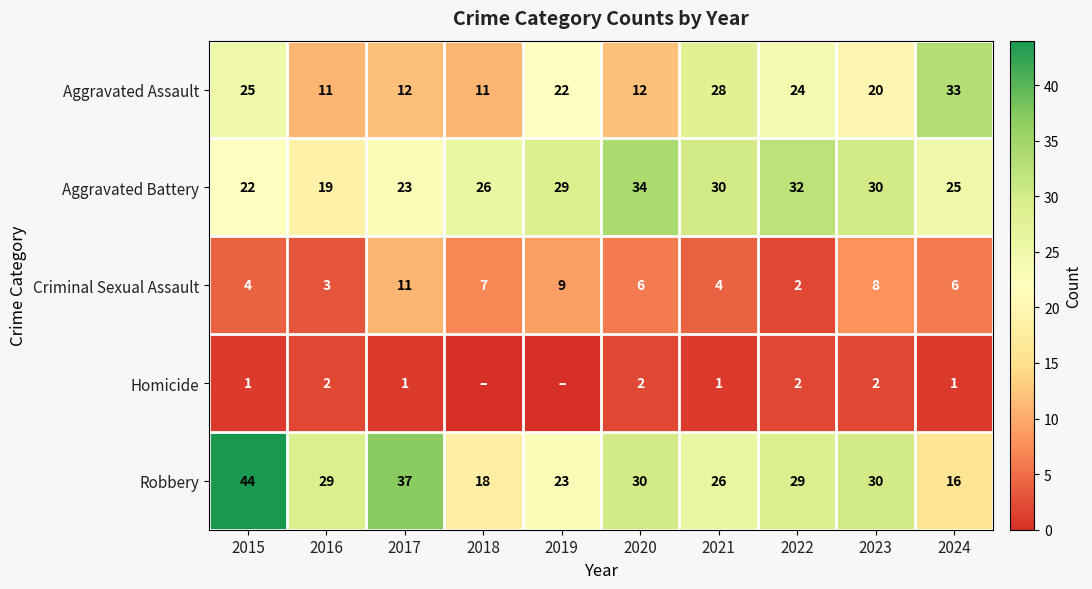

Is the value of Aggravated Battery at 2017 greater than the value of Aggravated Assault at 2024?

No